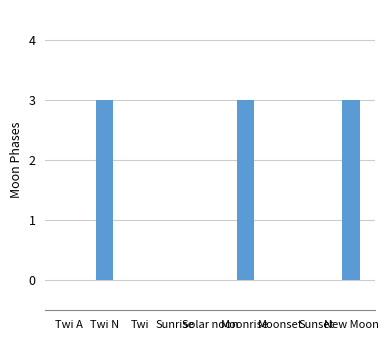

True or false: the data shows -2 at Sunset.

False